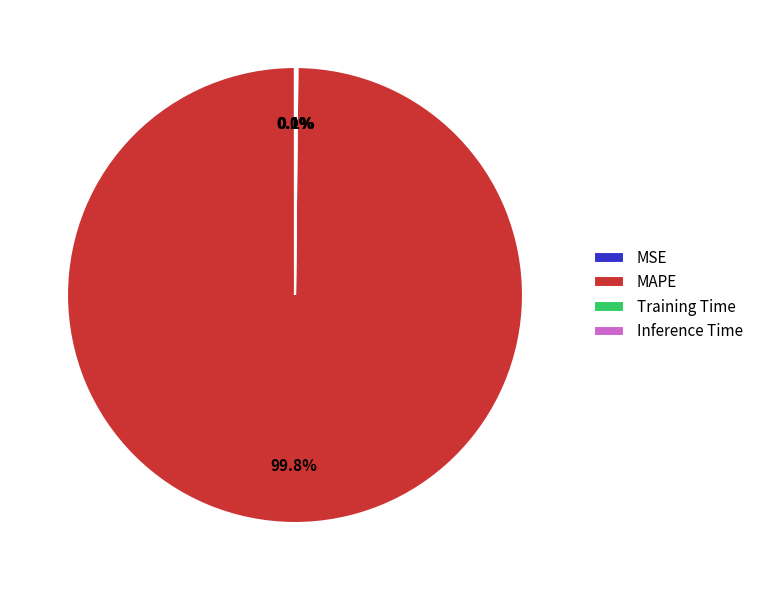

Which slice is the largest?

MAPE